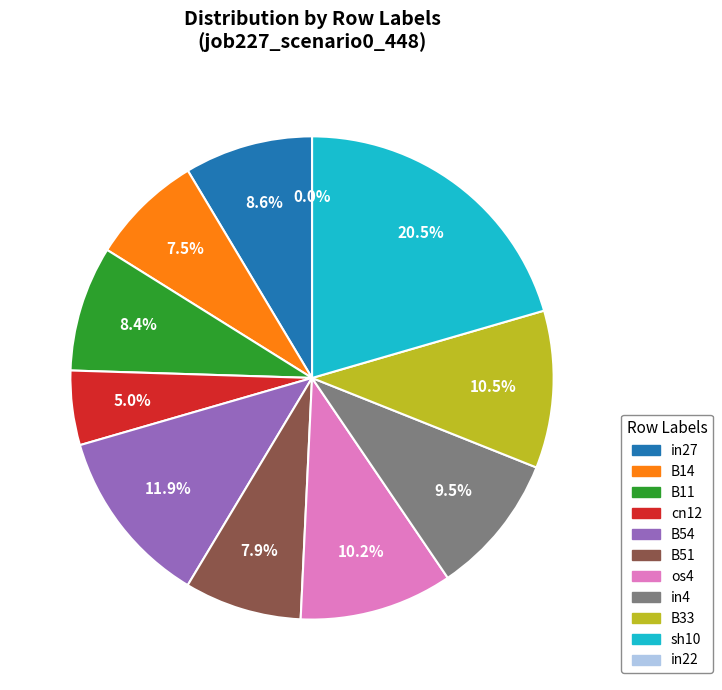

To the nearest percent, what is the combined percentage of in22 and in4?

9%